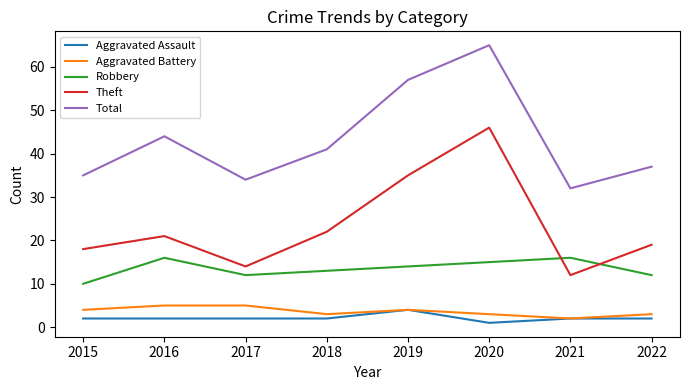

Count the number of data series in this chart.

5